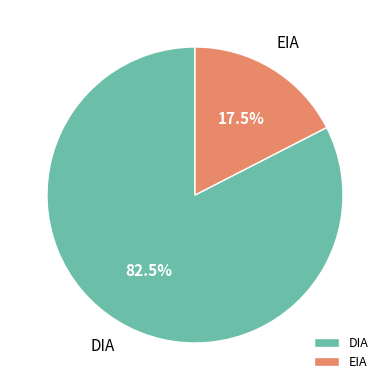

How much of the chart is everything except EIA?

82.5%